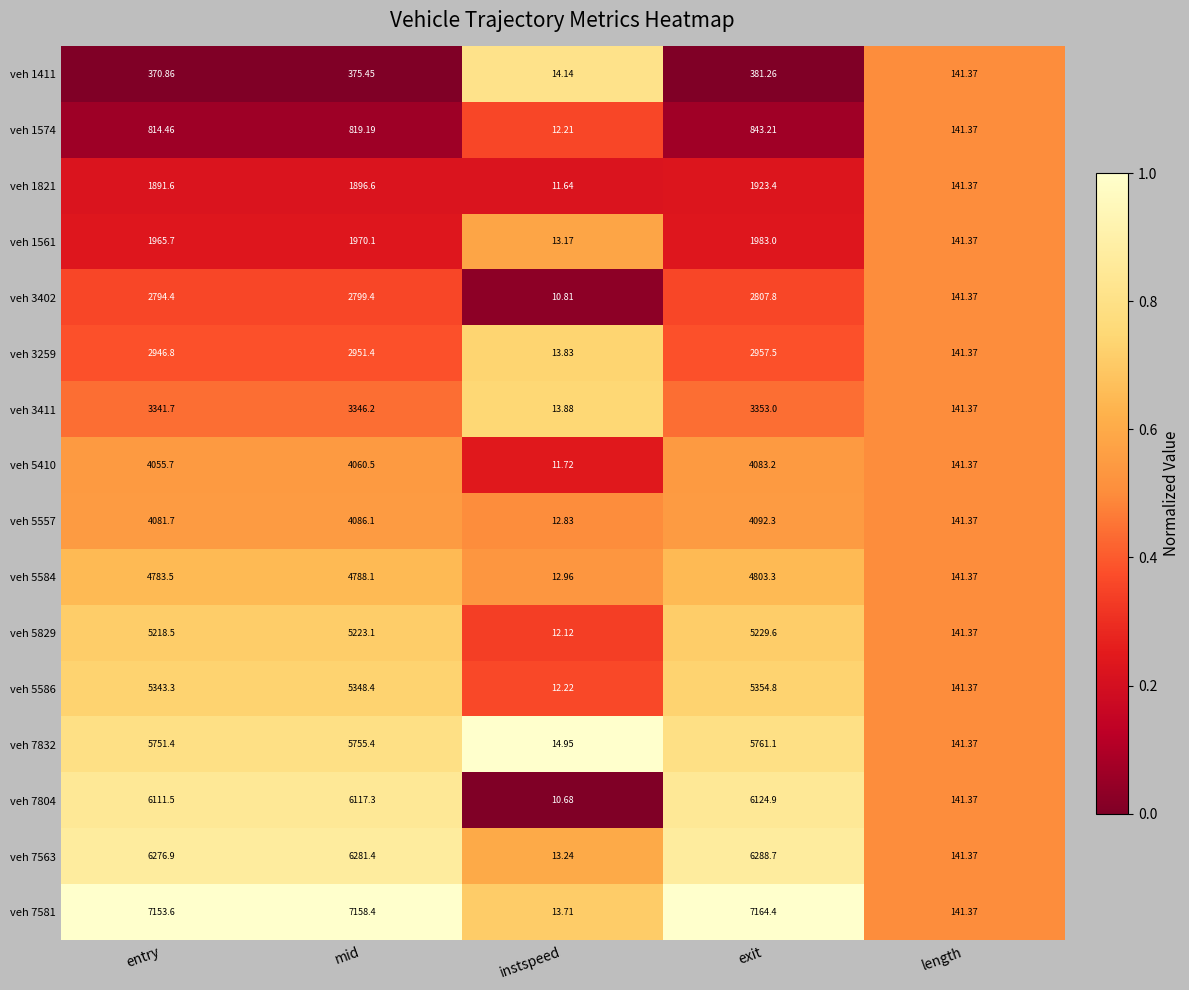

At which label is veh 7804 closest to 3067?

length